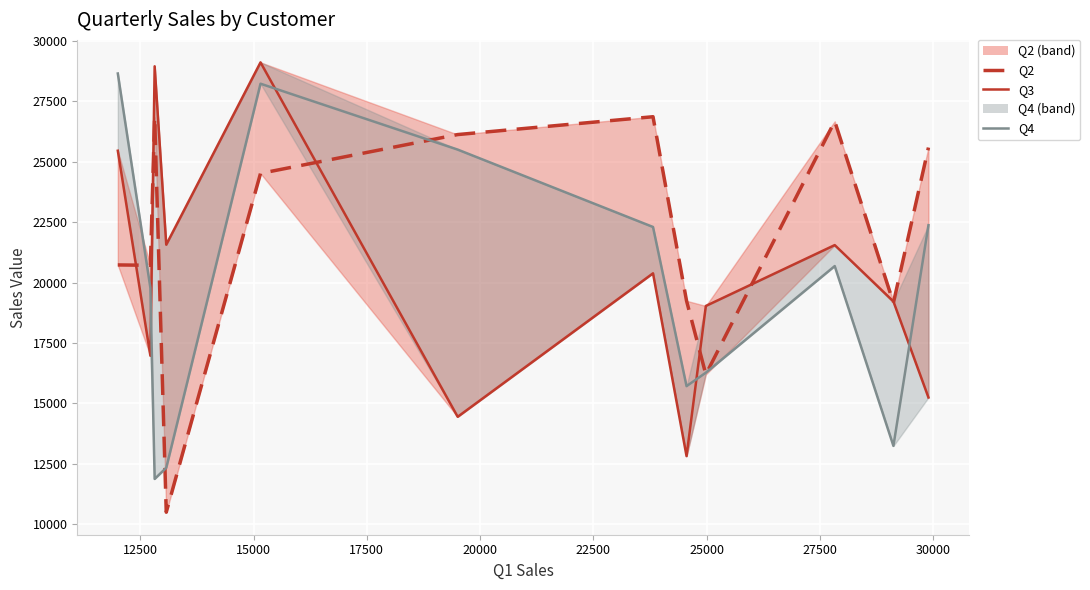

What is the greatest value displayed?

29110